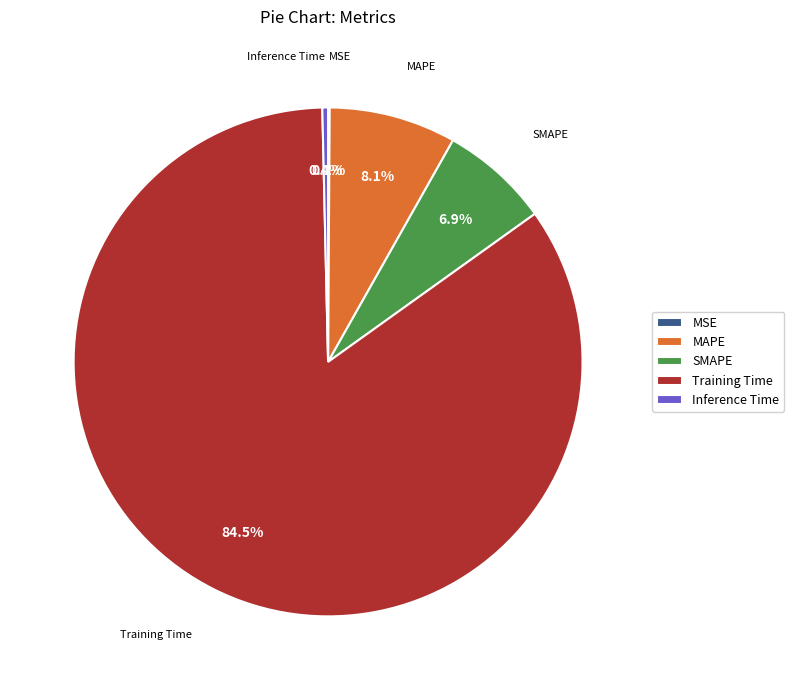

Does any single category account for the majority?

Yes